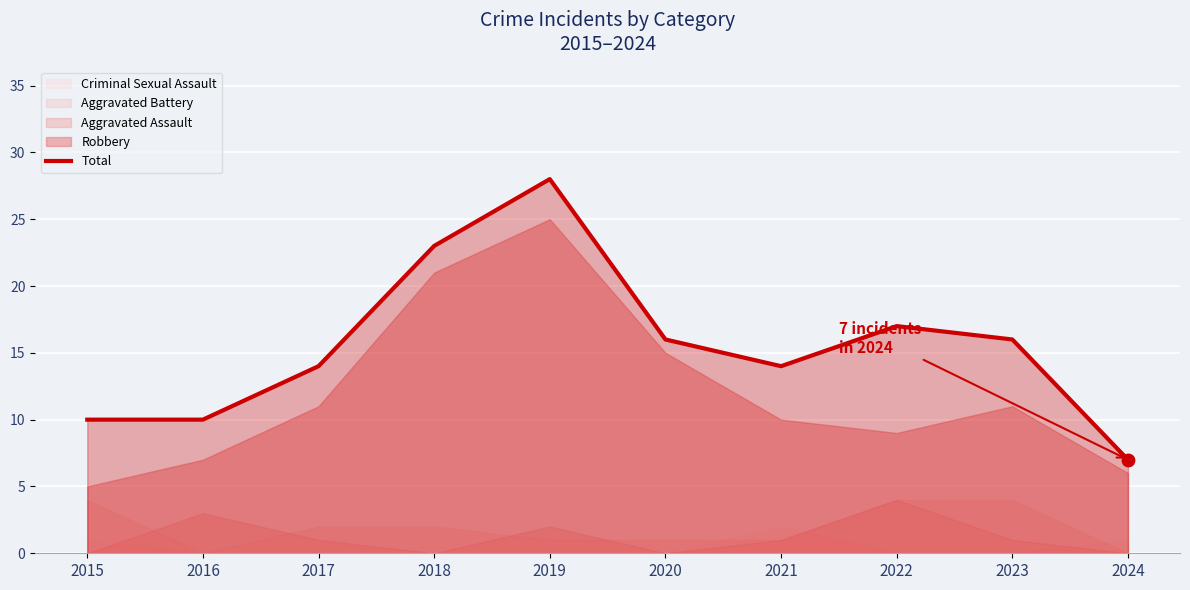

Which has a higher value, 2018 or 2019?

2019